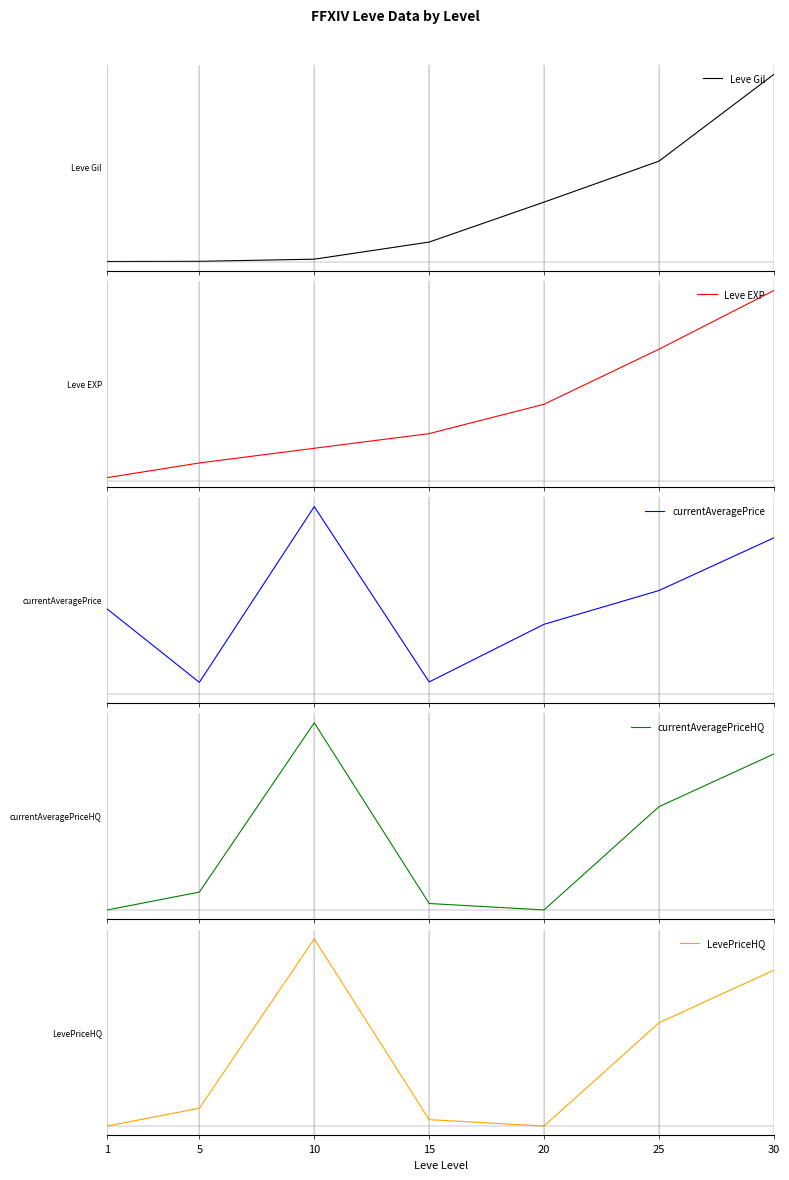

Is this an area chart (filled region under the line)?

No